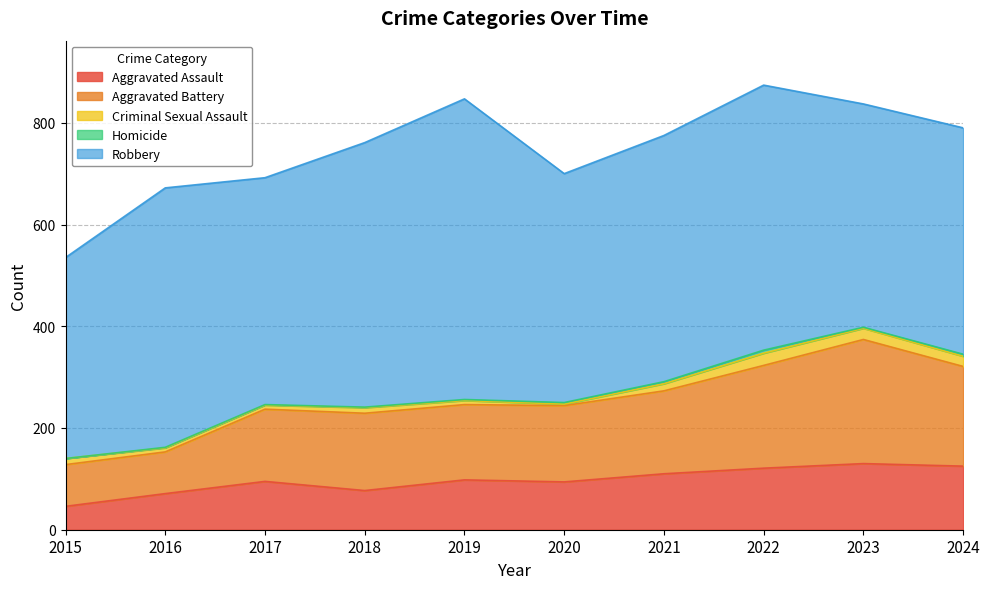

True or false: Criminal Sexual Assault and Aggravated Assault cross at least once.

False